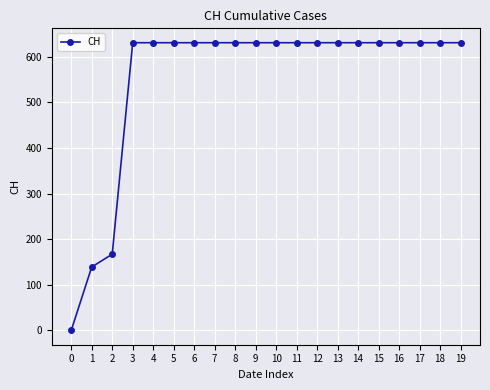

Approximately how many times larger is the value at 18 compared to 7?

1.0